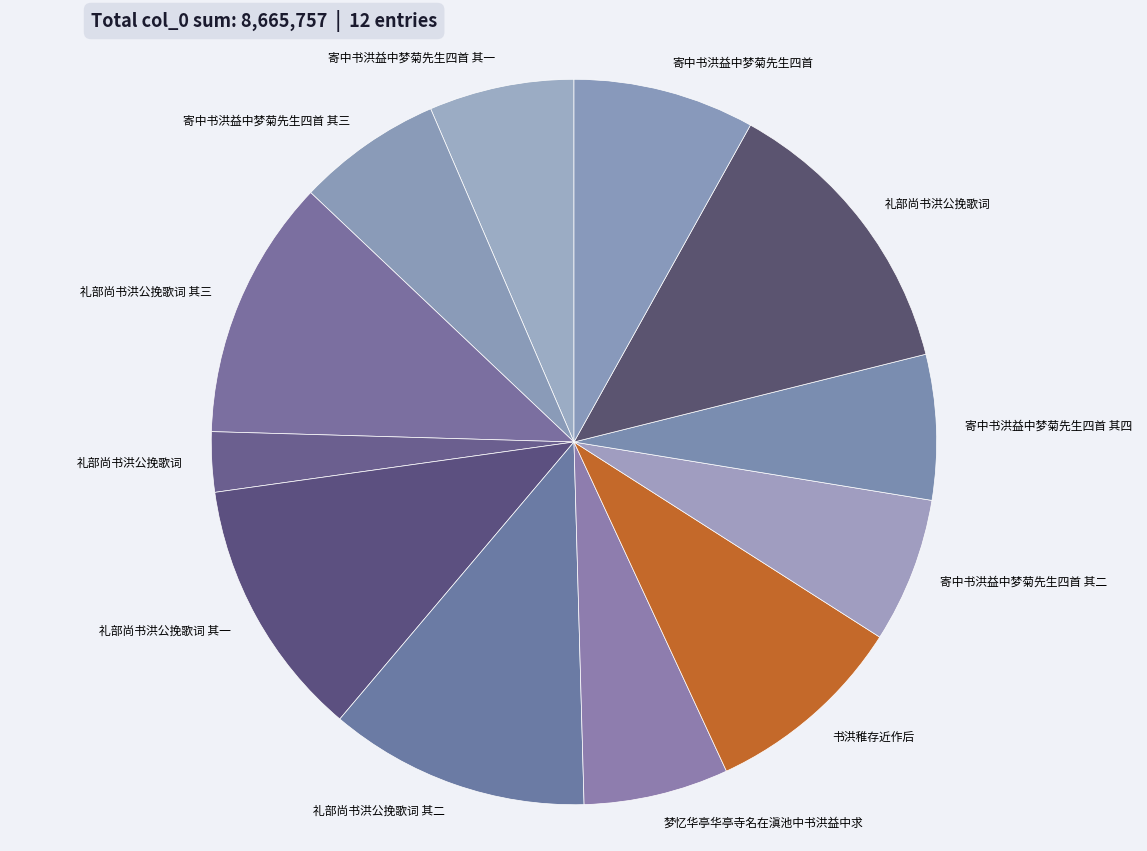

How many slices are in this pie chart?

12